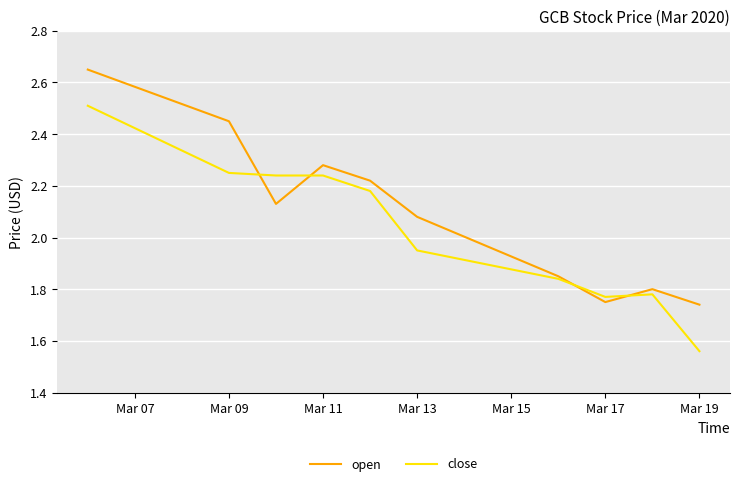

Rank the series by their average value, from highest to lowest.

open, close